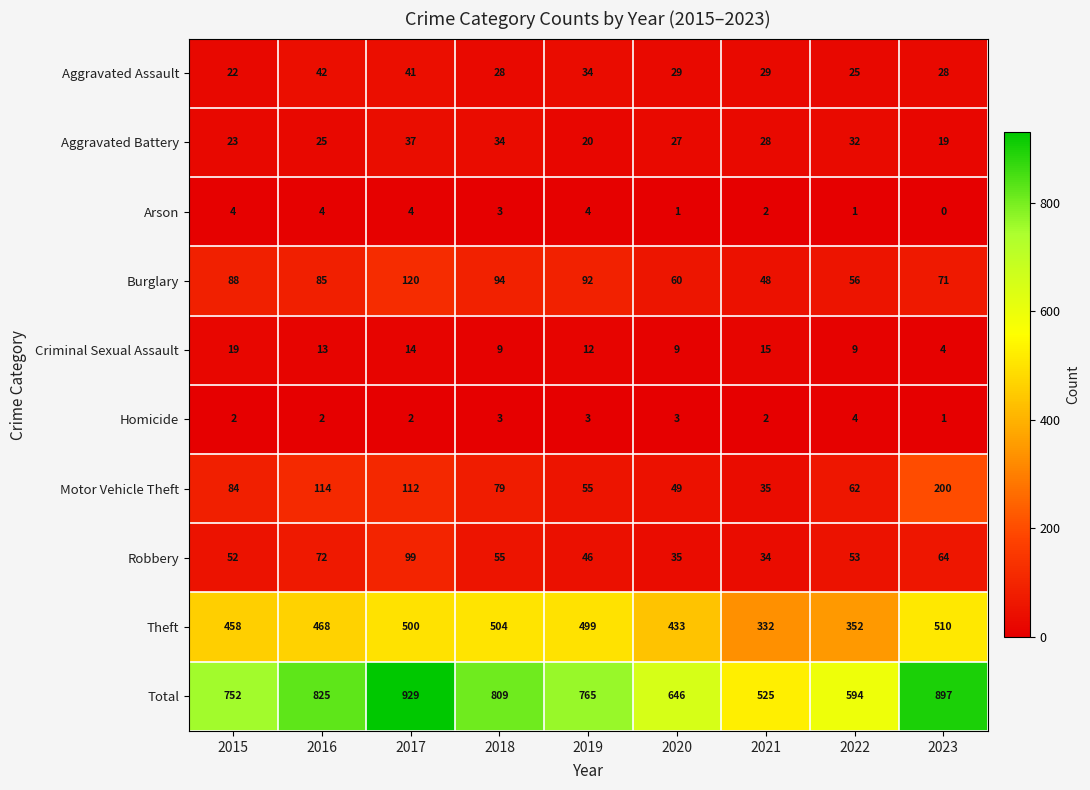

At 2016, list the series in order from smallest to largest.

Homicide, Arson, Criminal Sexual Assault, Aggravated Battery, Aggravated Assault, Robbery, Burglary, Motor Vehicle Theft, Theft, Total